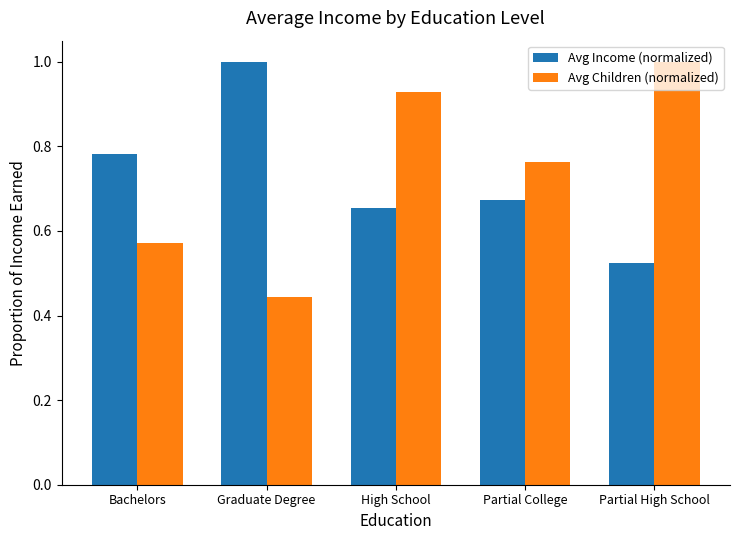

Between Partial College and Partial High School, which series saw the biggest shift?

Avg Children (normalized)